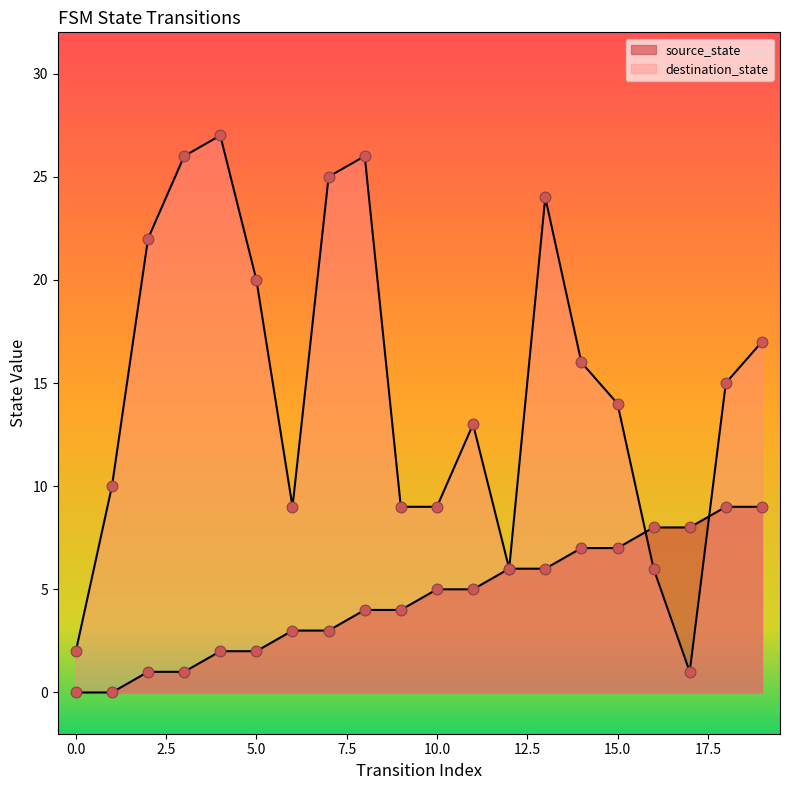

What are all the series names shown in the legend?

source_state, destination_state